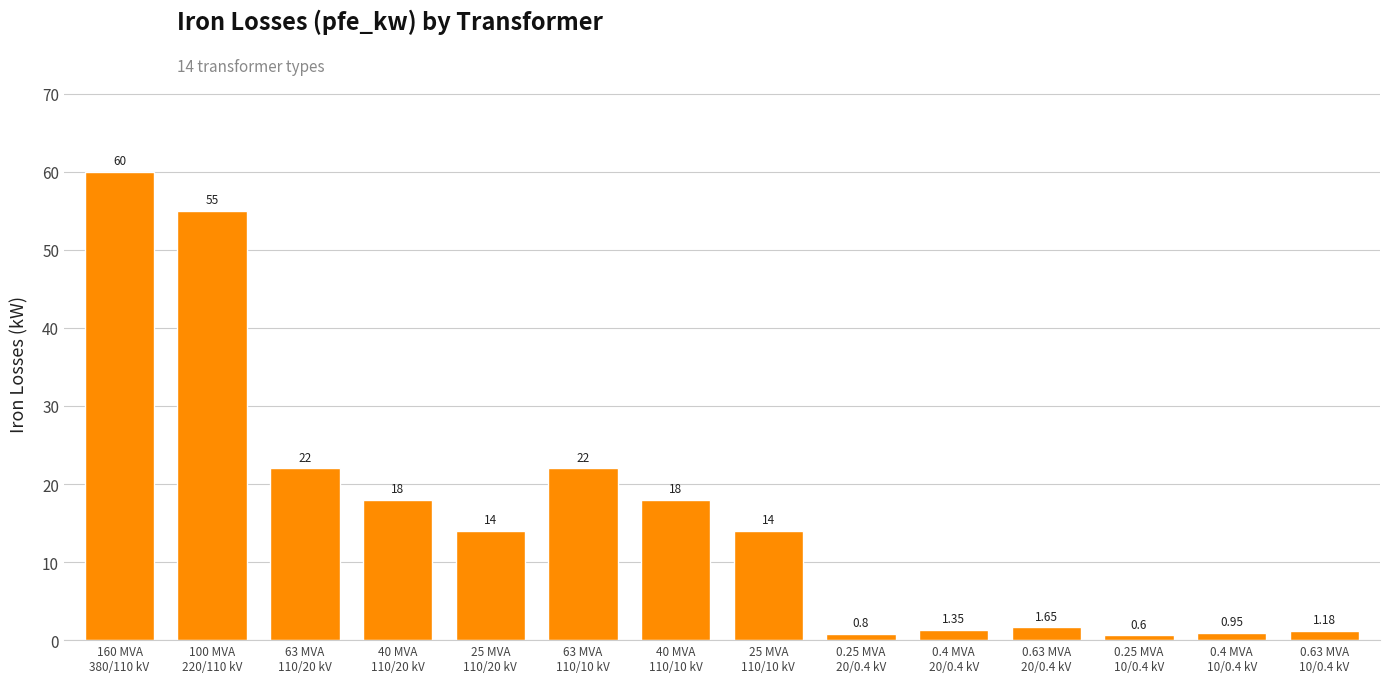

How many bars are there in total?

14